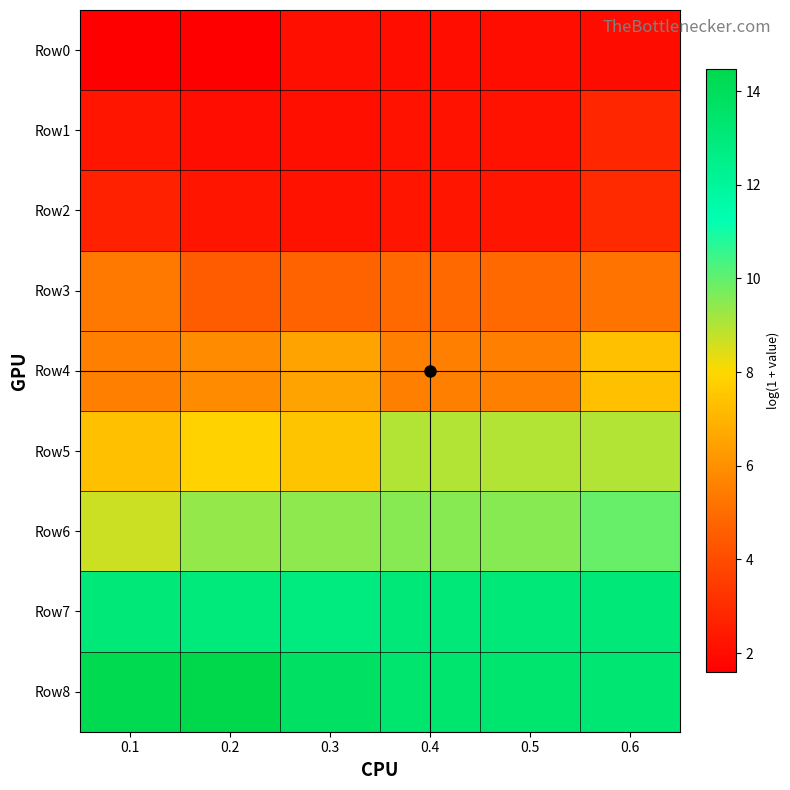

At which category is the sum across all series the highest?

0.6